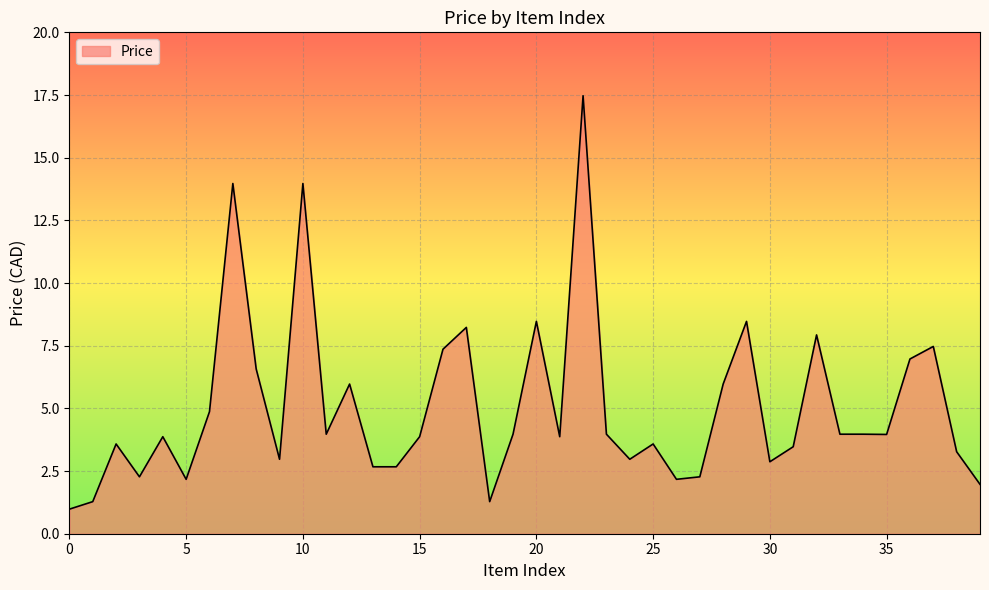

What is the maximum value shown in the chart?

17.5